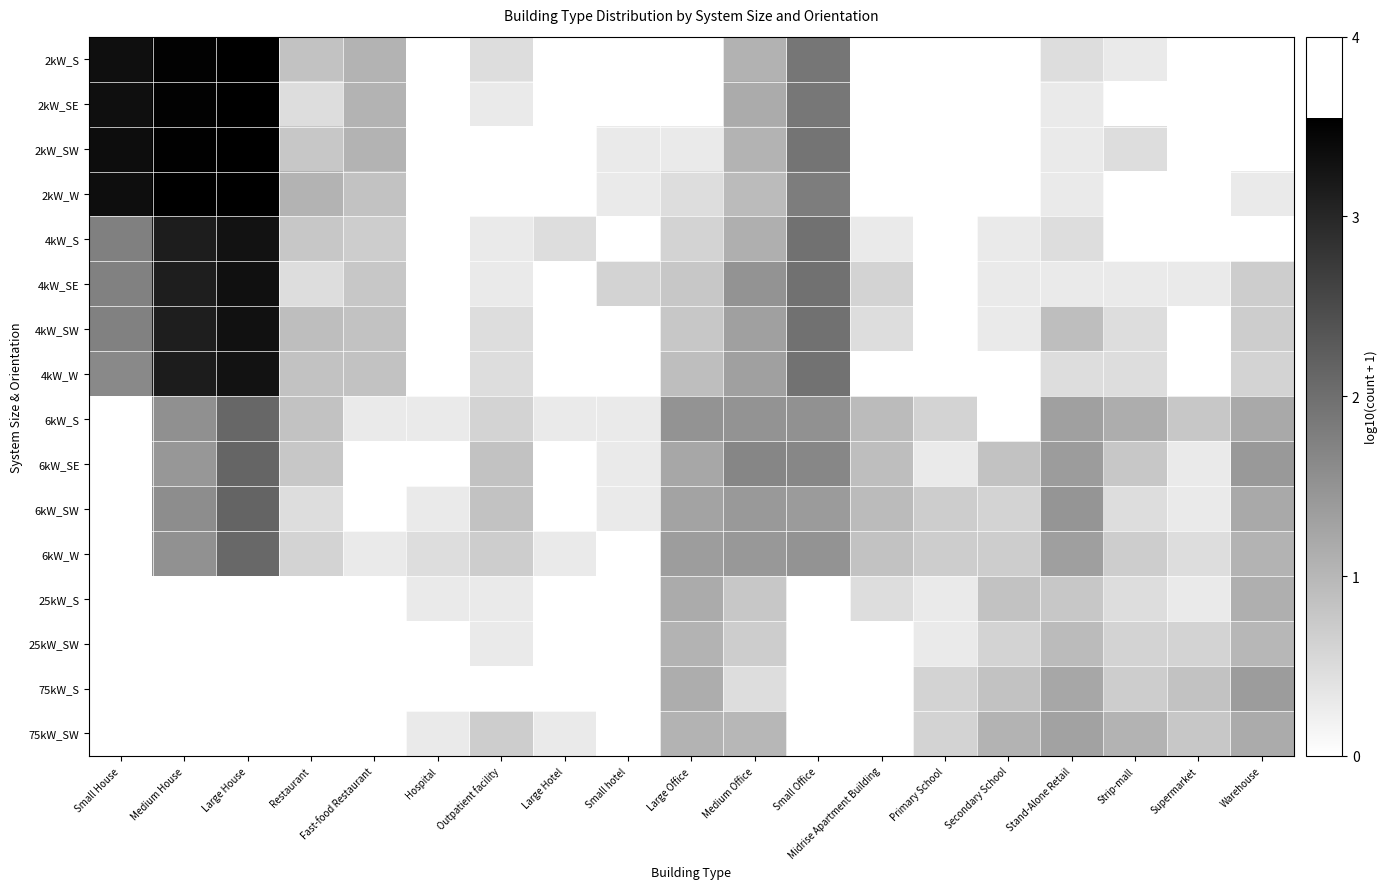

Between Secondary School and Large House, which is larger?

Large House